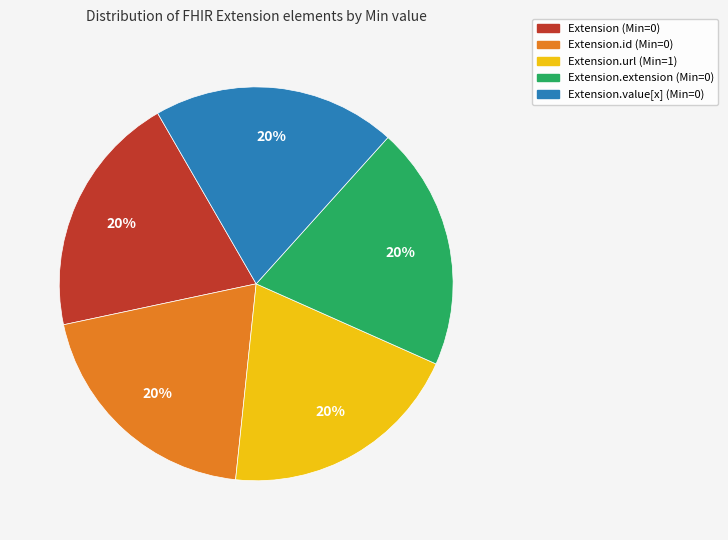

Is there any slice that represents more than half of the pie?

No